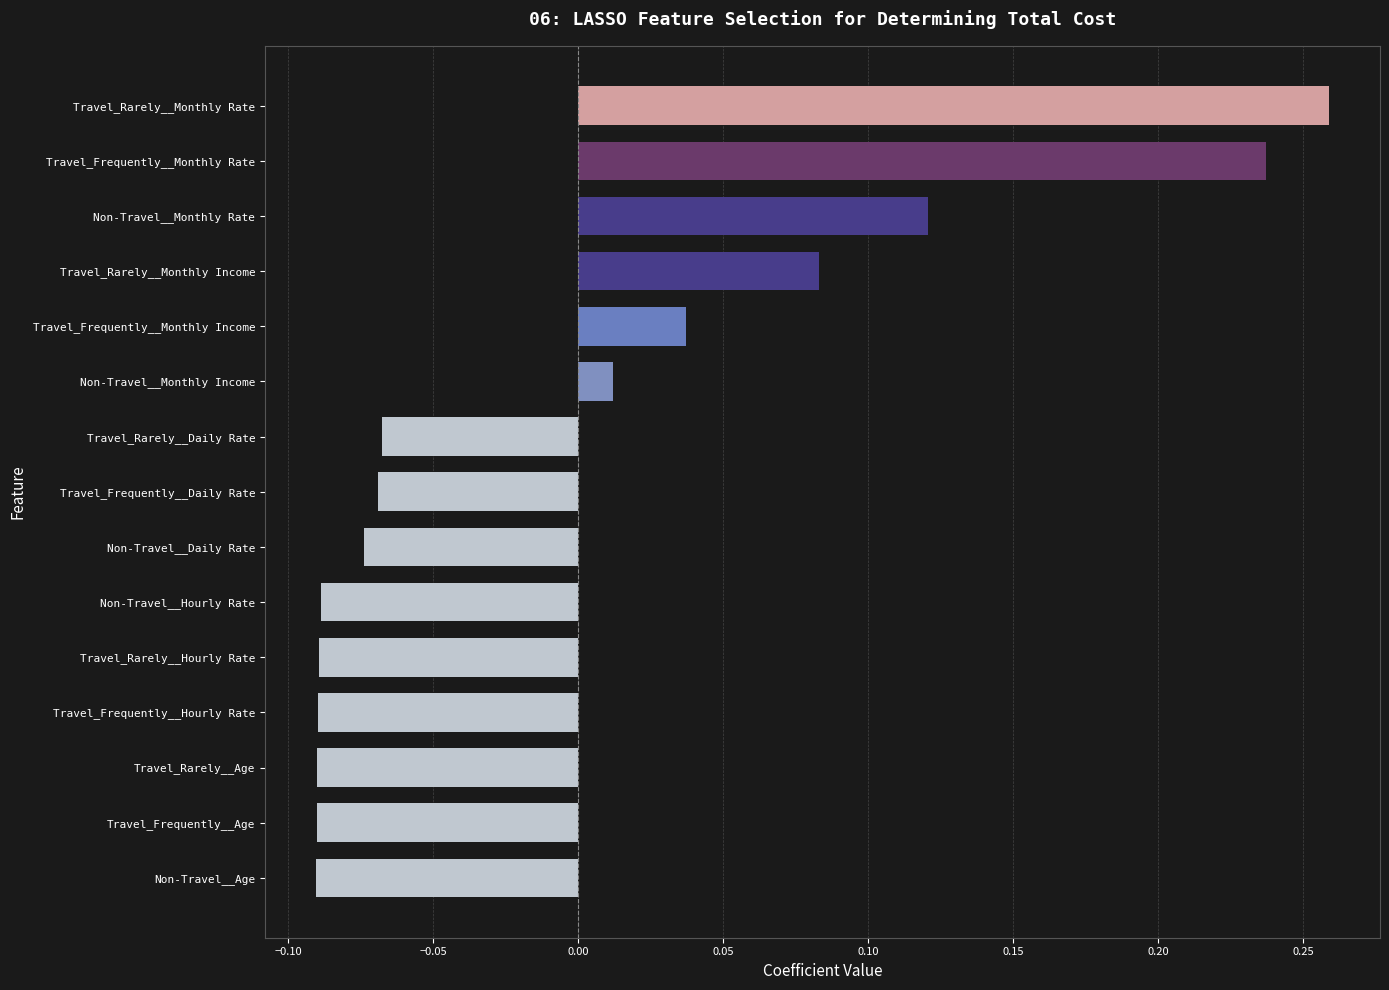

Which has a higher value, Travel_Rarely__Age or Travel_Rarely__Monthly Income?

Travel_Rarely__Monthly Income